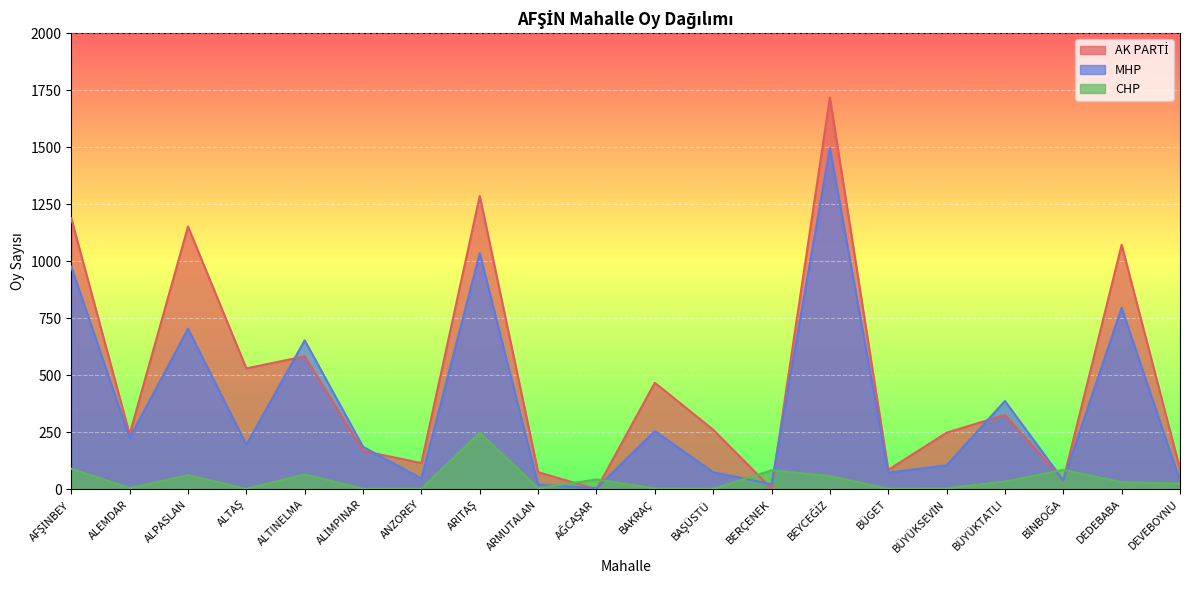

In CHP, how many points are lower than both neighbors (excluding endpoints)?

6